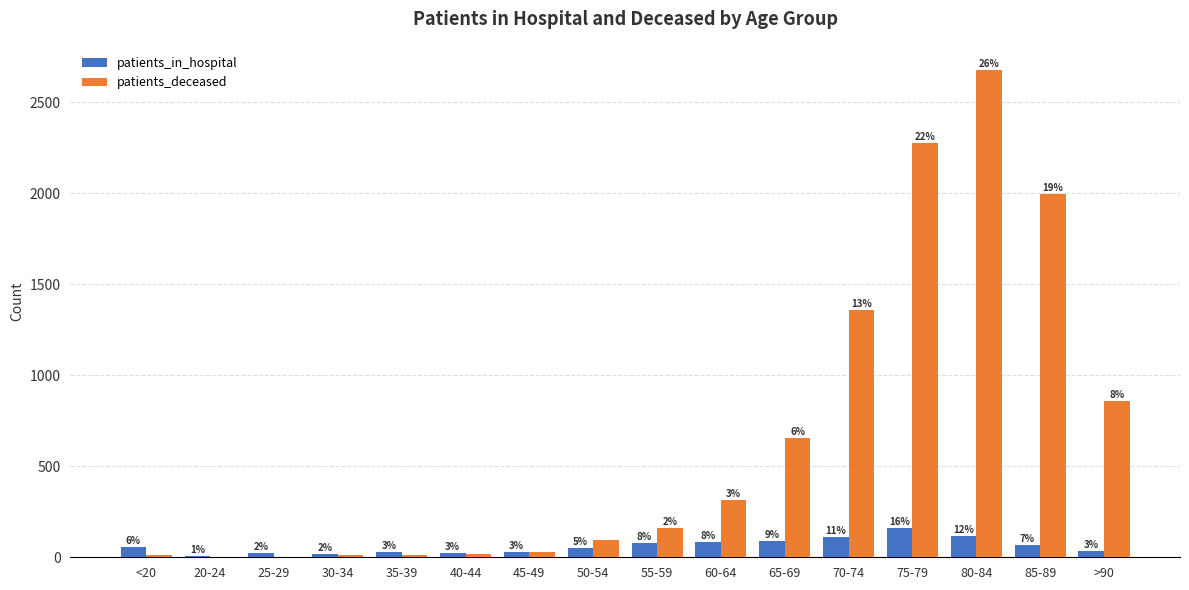

Is it true that patients_deceased equals 50 at 45-49?

False